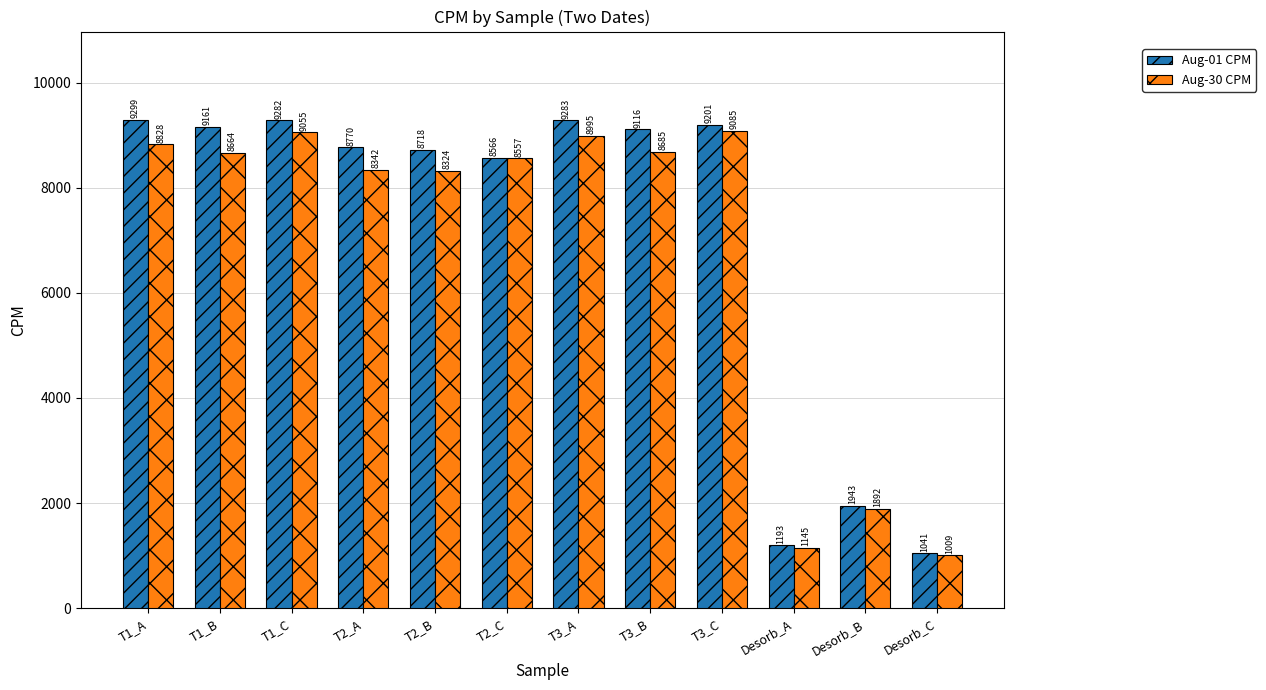

Is the value of Aug-30 CPM at T2_B greater than the value of Aug-01 CPM at Desorb_B?

Yes